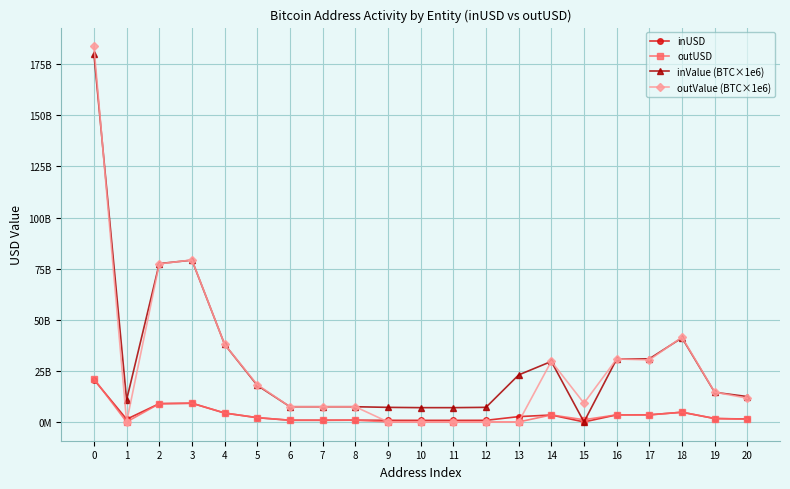

Which series has the widest spread of values?

outValue (BTC×1e6)